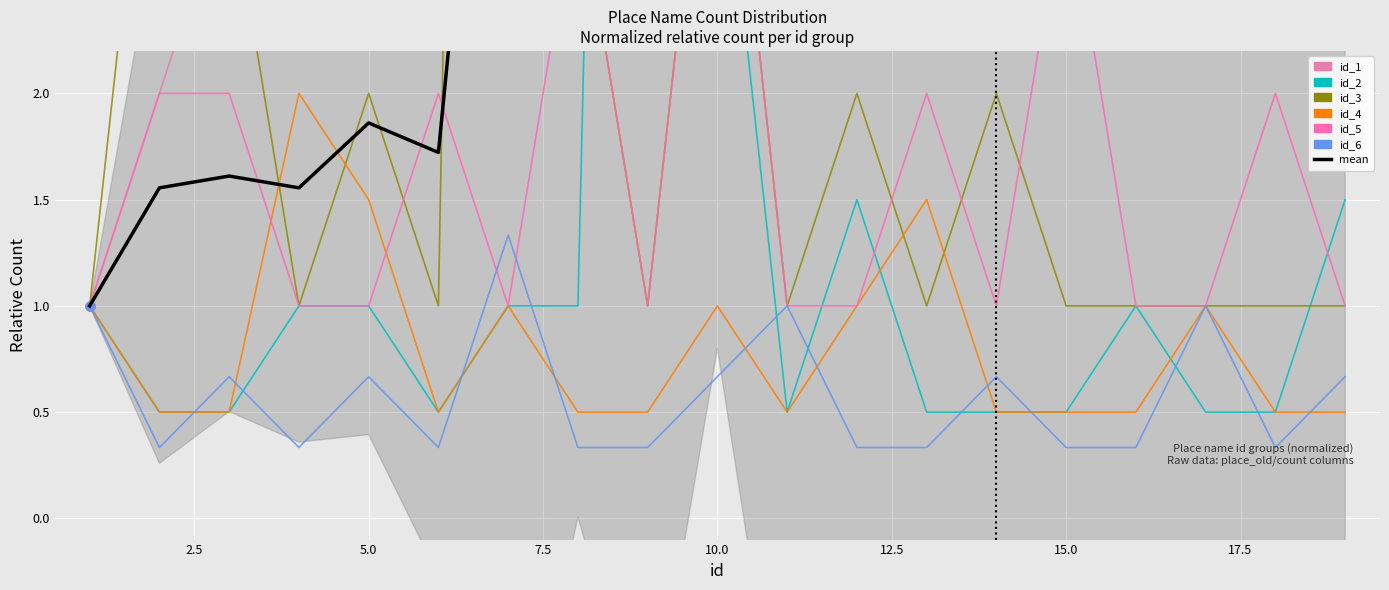

At which category is the sum across all series the highest?

7